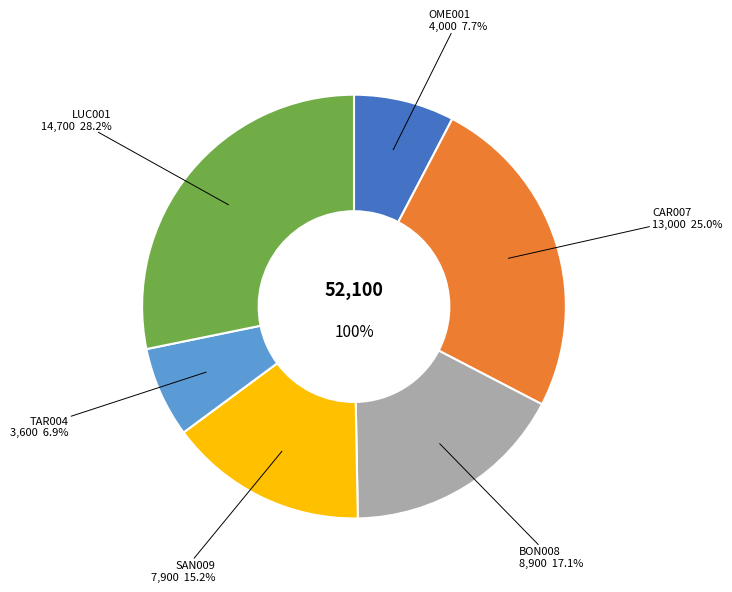

Combined, do OME001 and BON008 account for over 50%?

No